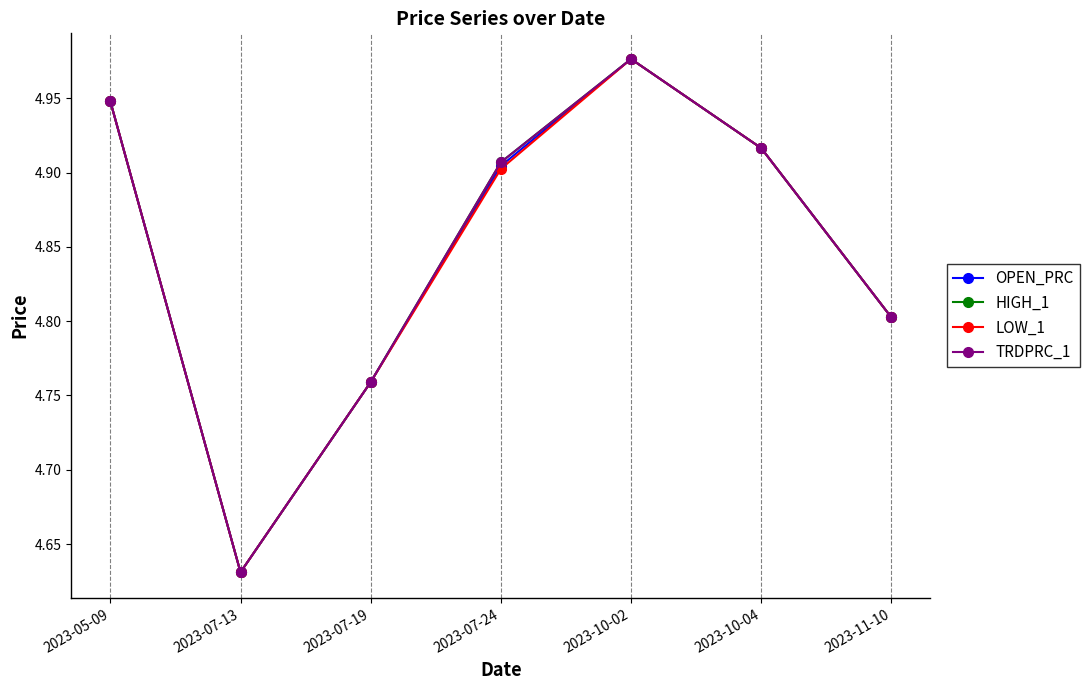

What is the average value of the TRDPRC_1 series?

4.8